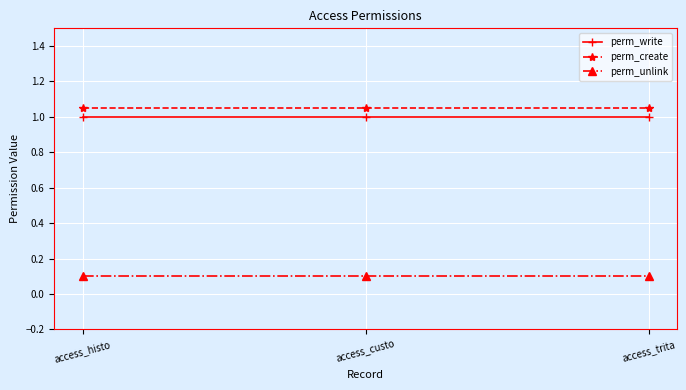

Which series has the largest range (max minus min)?

perm_write